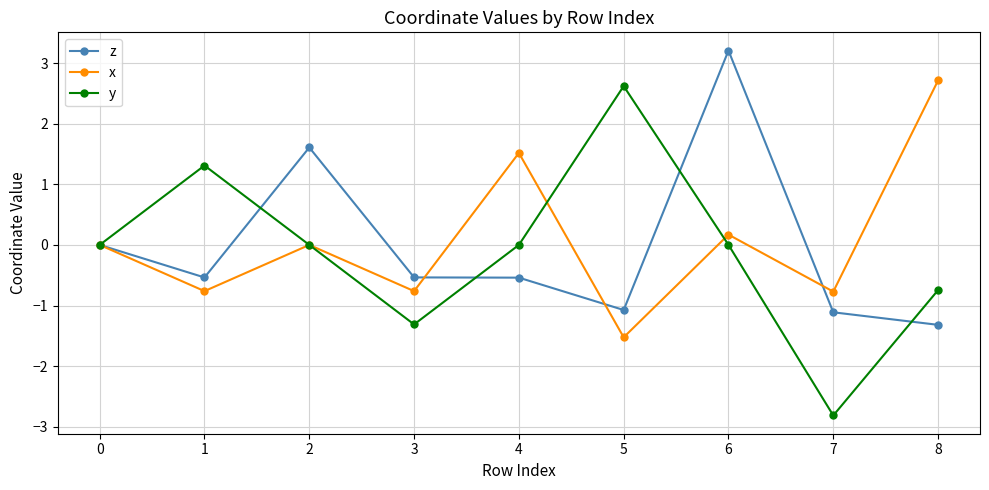

At which category is the sum across all series the highest?

6